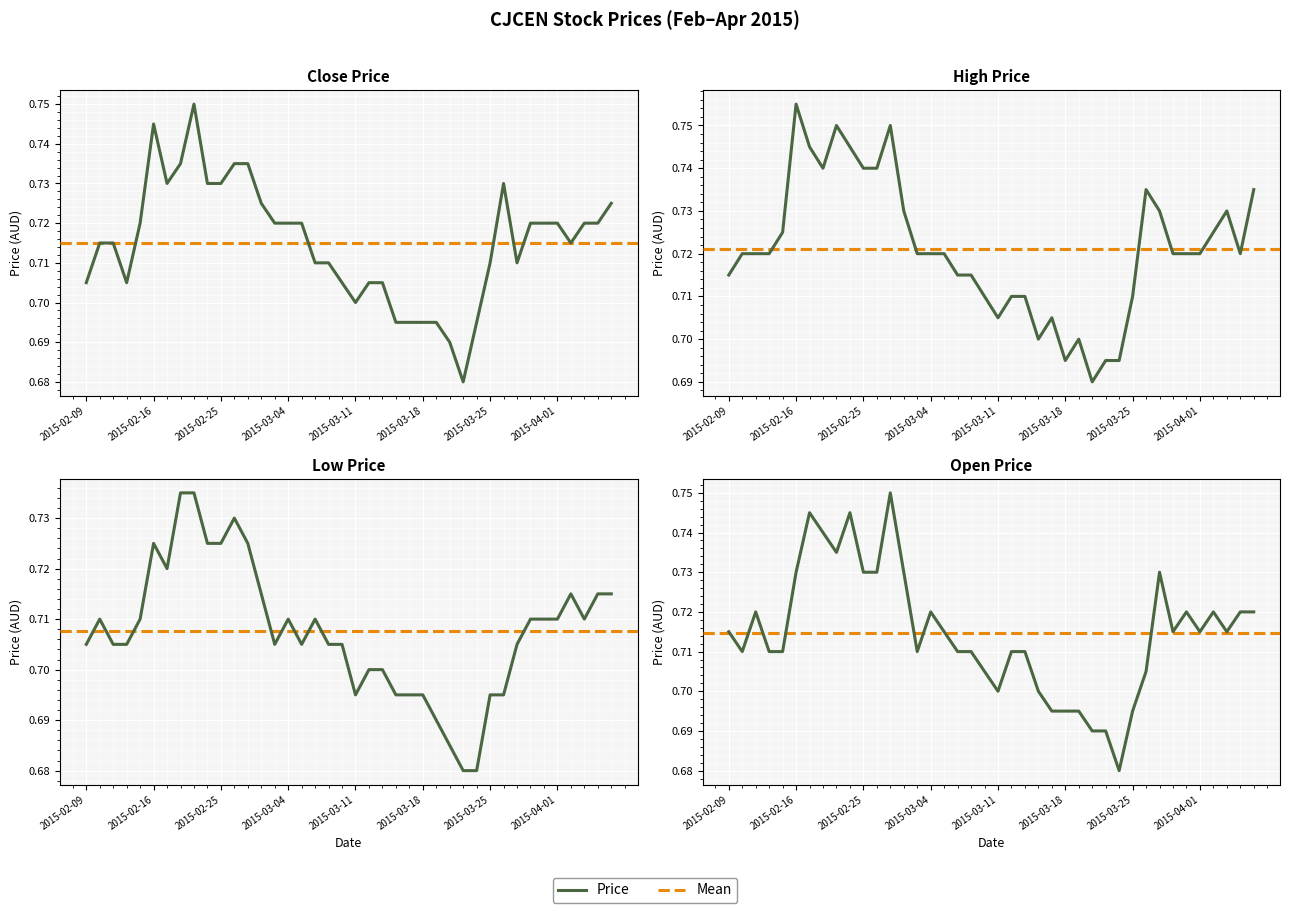

Where is the first local maximum for open?

2015-02-11